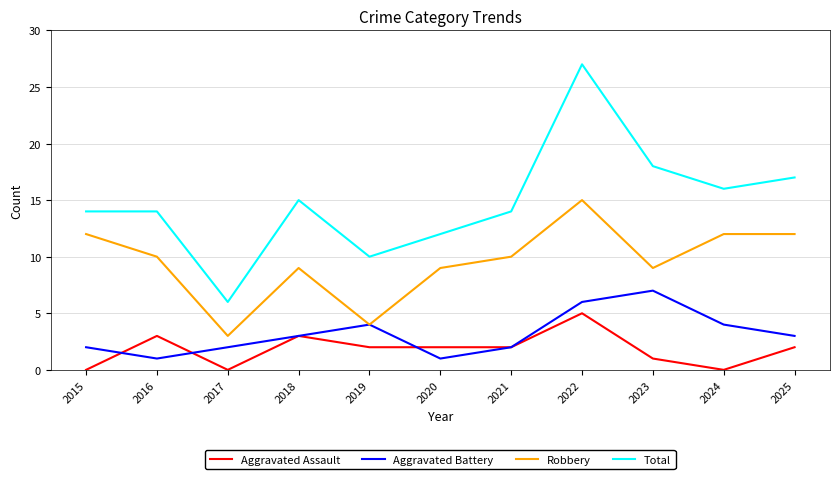

Which series has the largest range (max minus min)?

Total